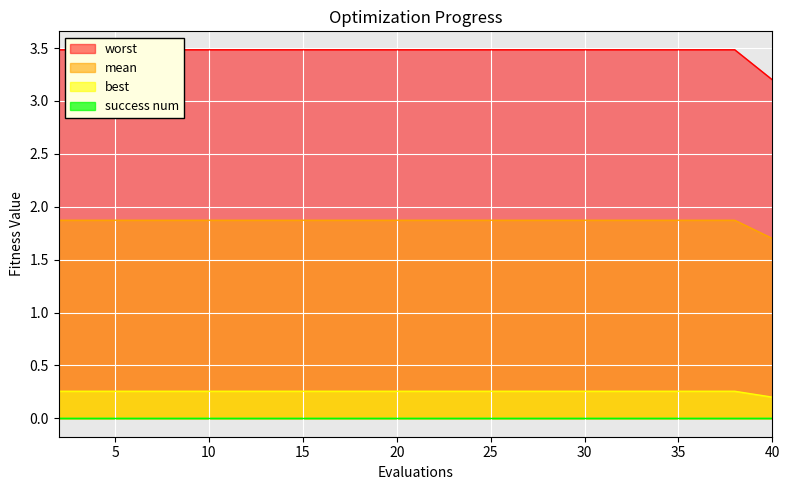

True or false: best and mean cross at least once.

False